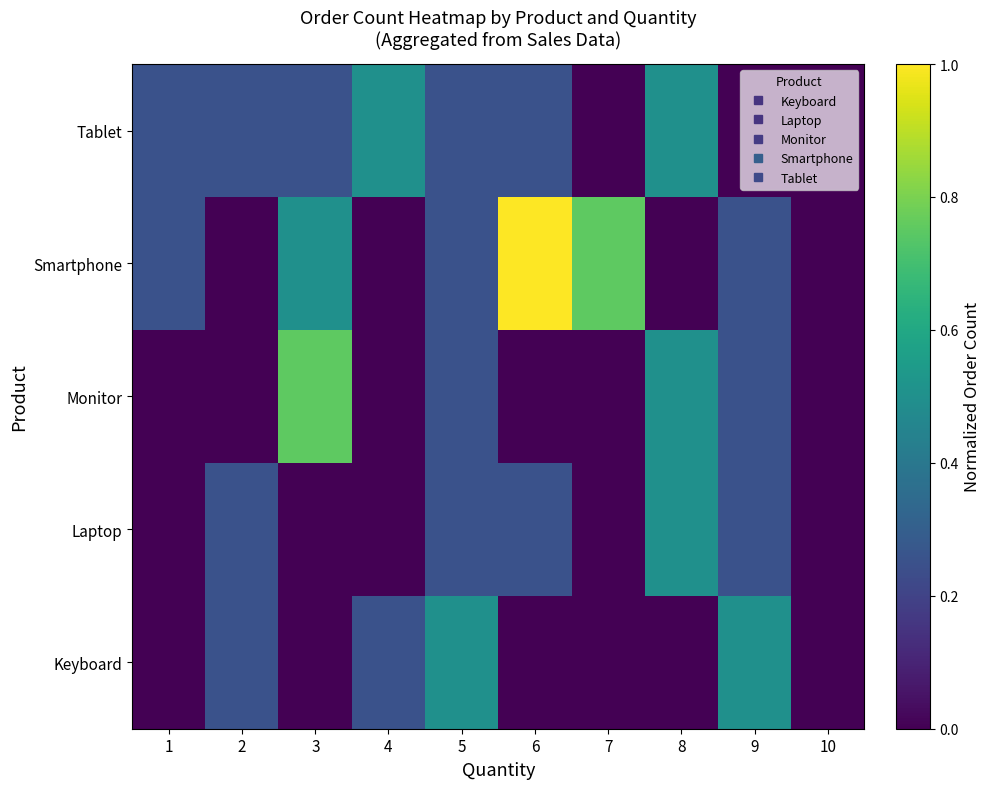

At 8, list the series in order from largest to smallest.

Laptop, Monitor, Tablet, Keyboard, Smartphone